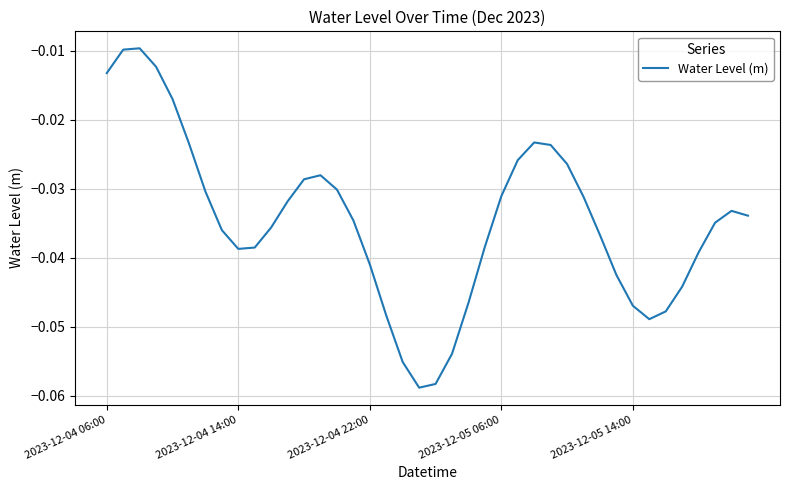

How many lines are shown in the chart?

1